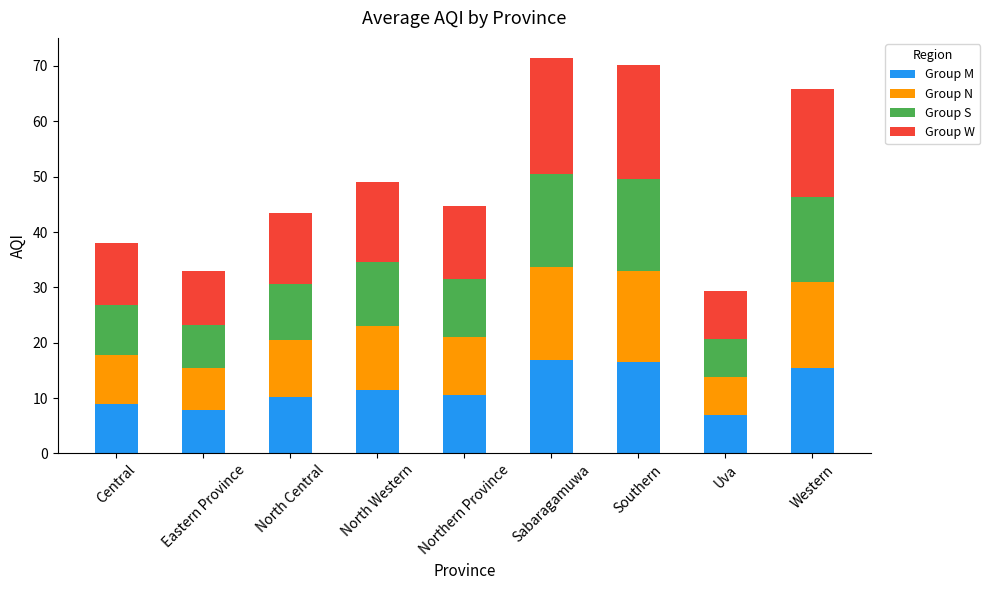

The Group M series shows 10.2 at North Central. True or false?

True